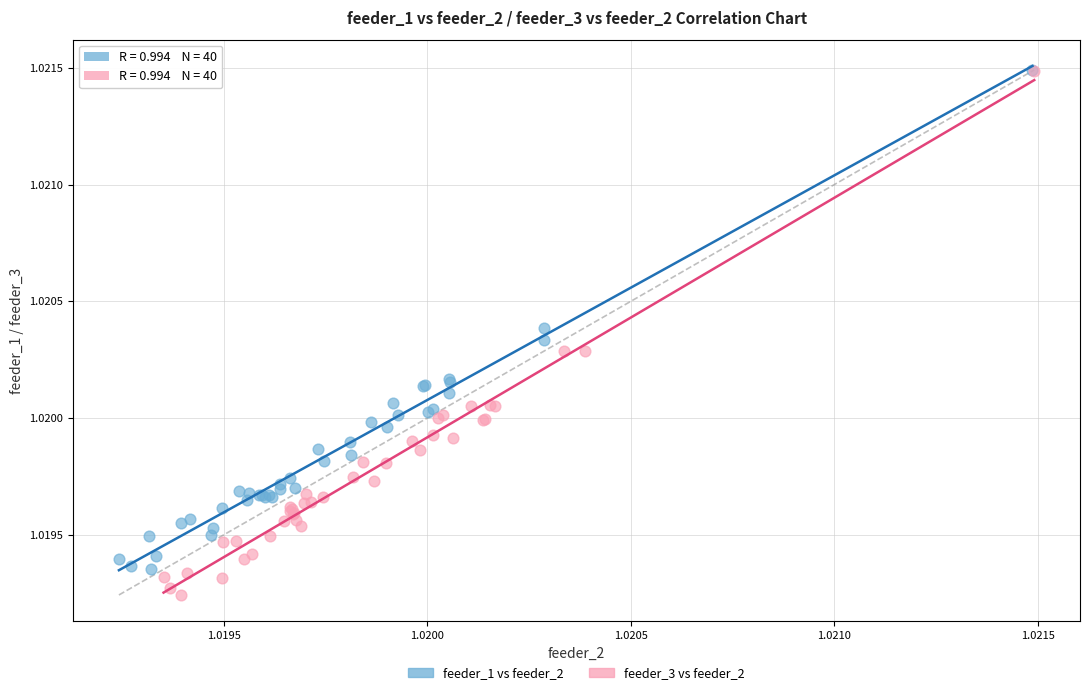

Which series has the largest Y range (max minus min)?

feeder_3 vs feeder_2